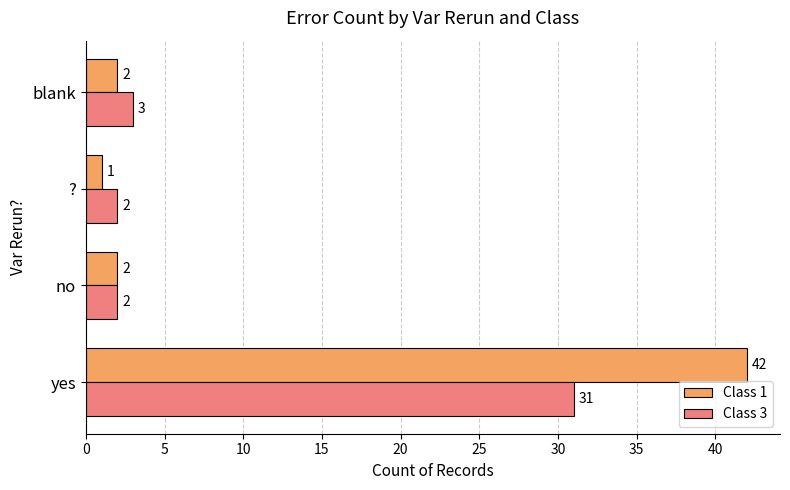

What is the maximum value for Class 1?

42